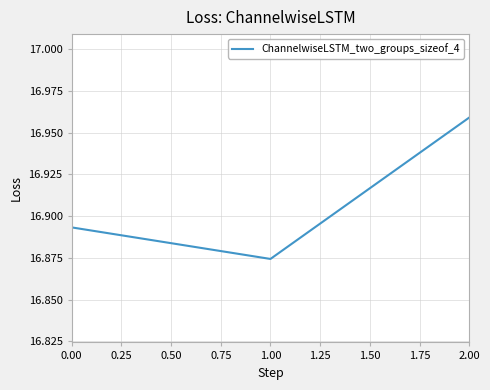

What position from the left is 1.00?

2